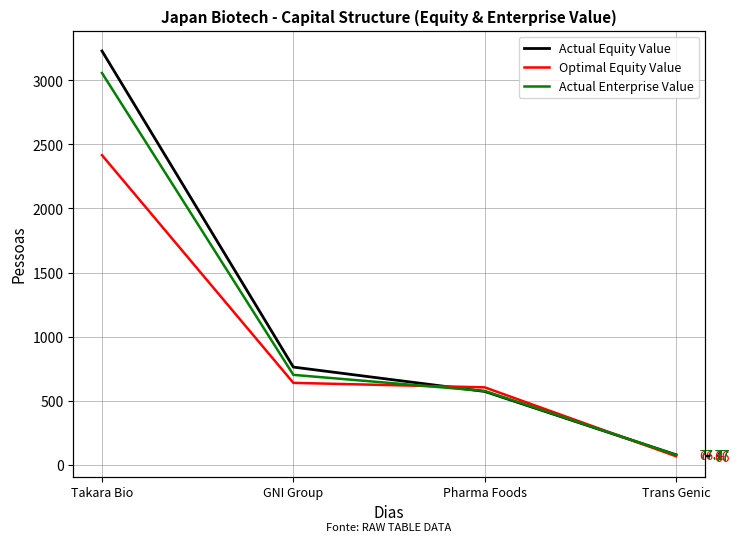

How many intersections are there between Optimal Equity Value and Actual Enterprise Value?

2